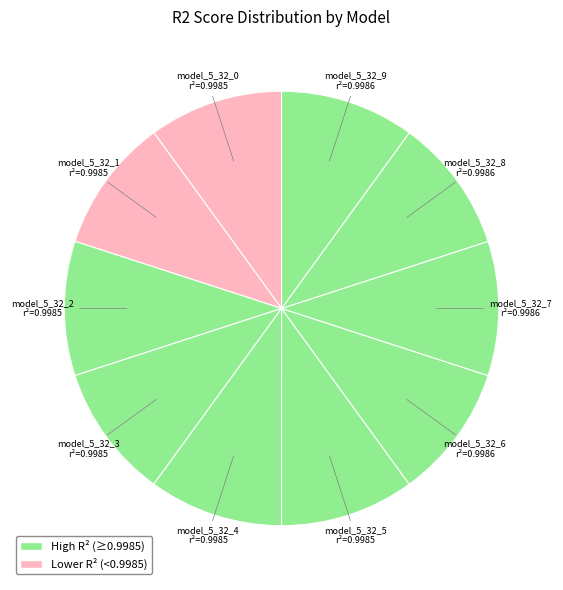

How many segments does this pie chart have?

10